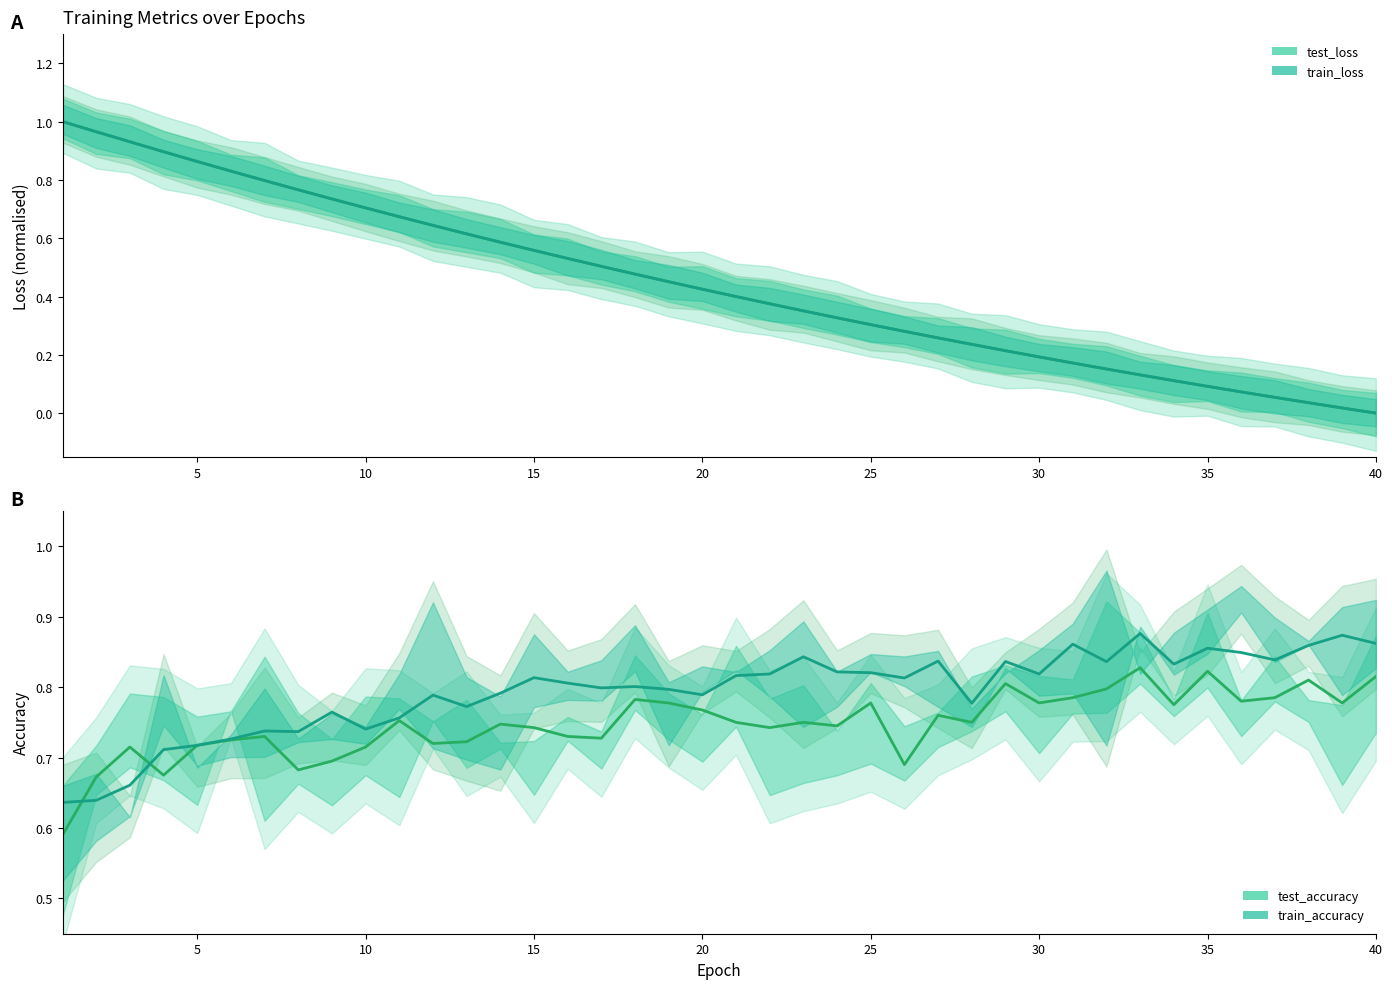

How many intersections are there between train_loss and test_accuracy?

1